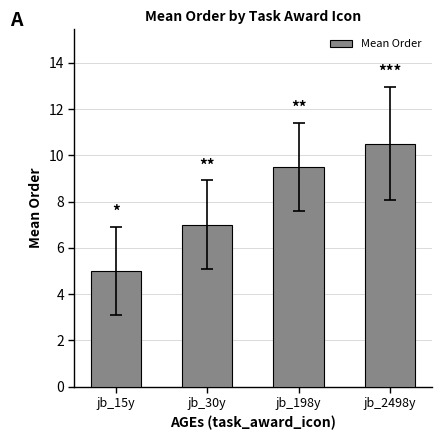

Does the chart contain any negative values?

No